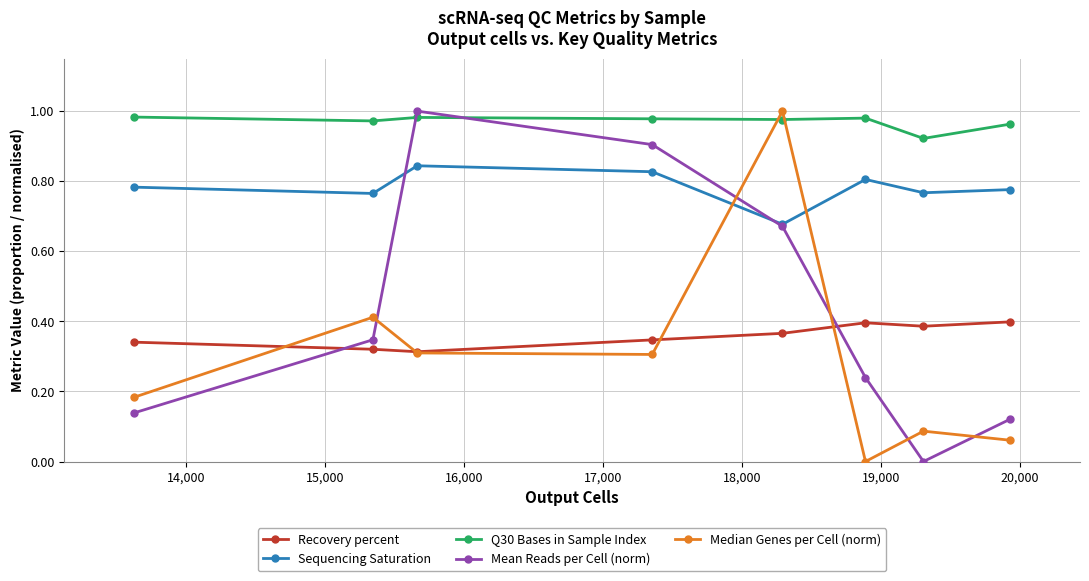

True or false: Sequencing Saturation and Mean Reads per Cell (norm) cross at least once.

True